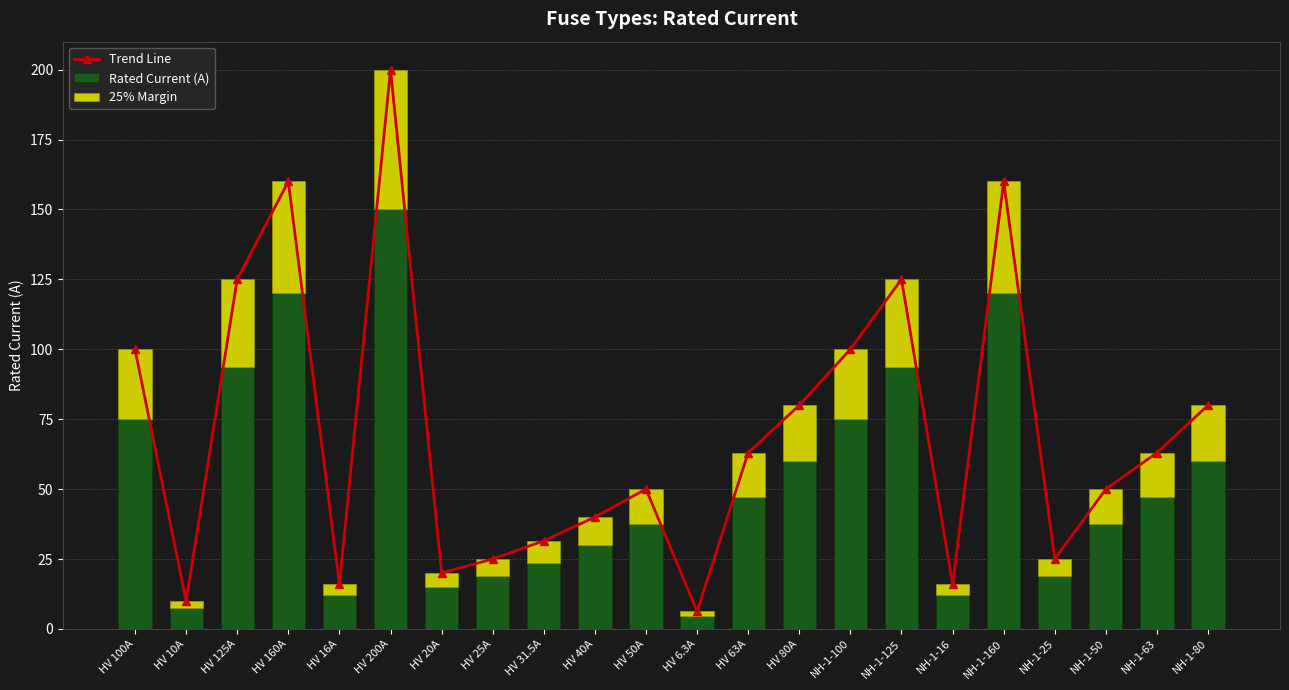

At which category does Trend Line reach its first local valley?

HV 10A